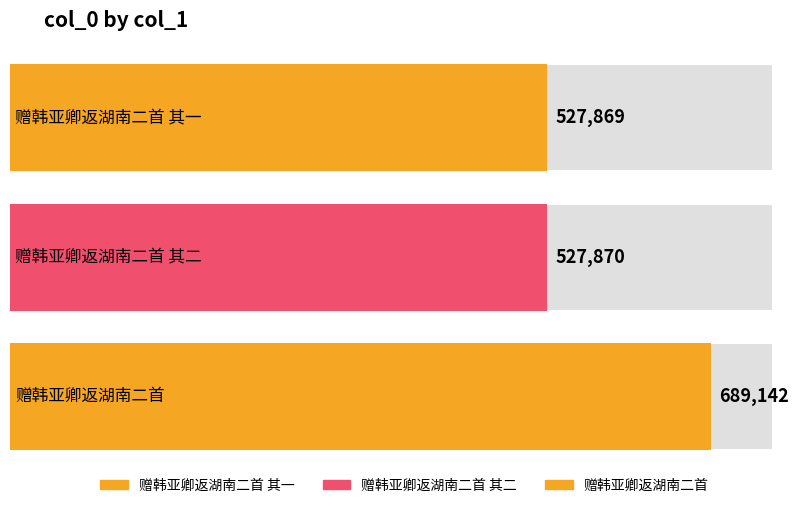

What is the change in value from 赠韩亚卿返湖南二首 其一 to 赠韩亚卿返湖南二首 其二?

+1